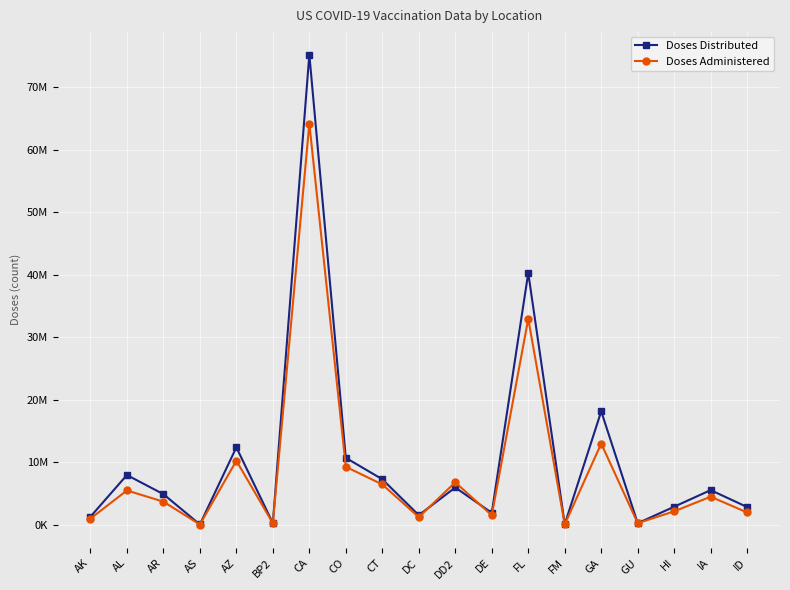

Does the chart have visible grid lines?

Yes